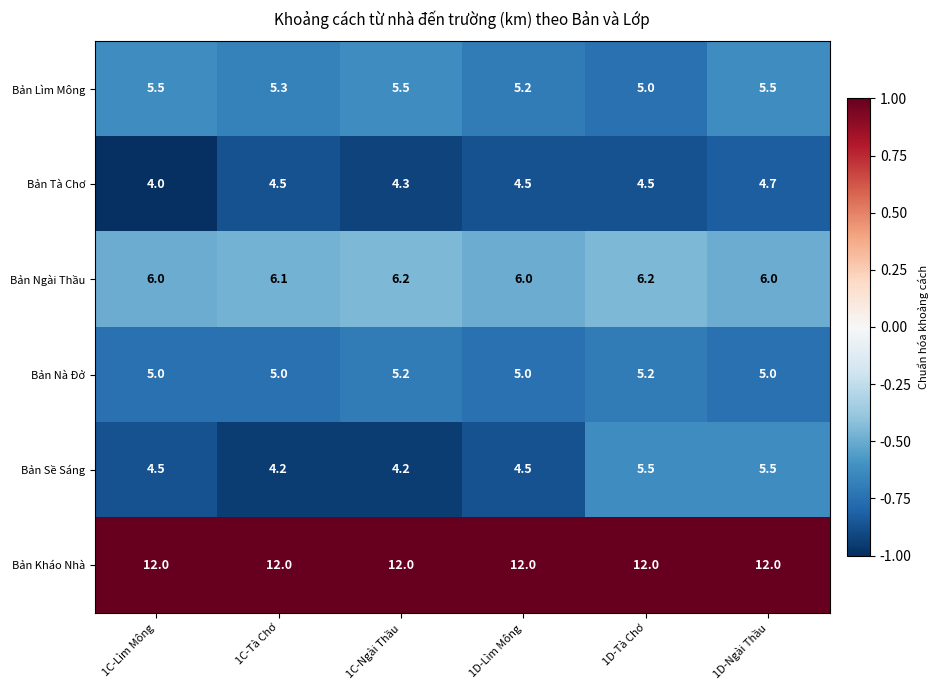

What is the sum of the Bản Kháo Nhà values at 1C-Tà Chơ and 1D-Lìm Mông?

24.0